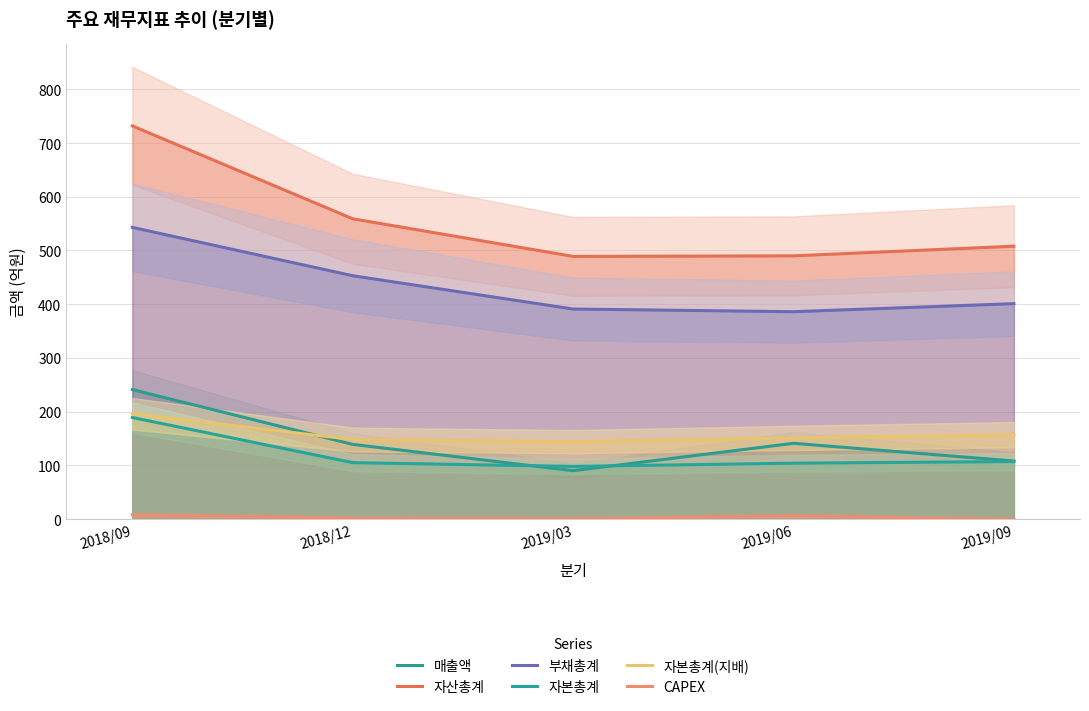

Reading left to right, extract all data points from this chart.

매출액: 241	139	90	141	108
자산총계: 732	559	489	490	508
부채총계: 543	453	391	386	401
자본총계: 189	105	98	104	107
자본총계(지배): 196	148	144	151	157
CAPEX: 8	2	1	6	0